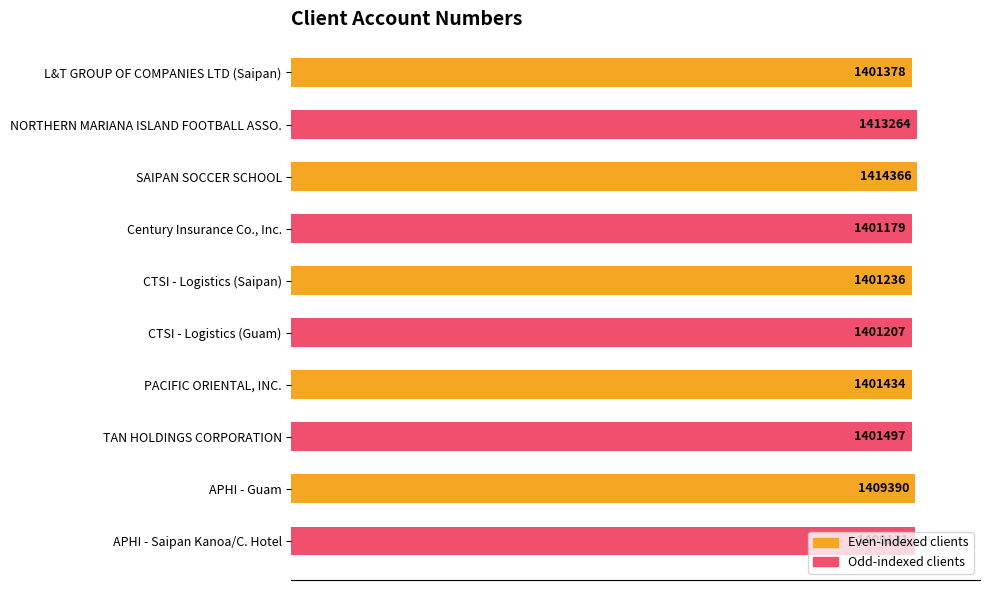

Are the bars horizontal?

Yes